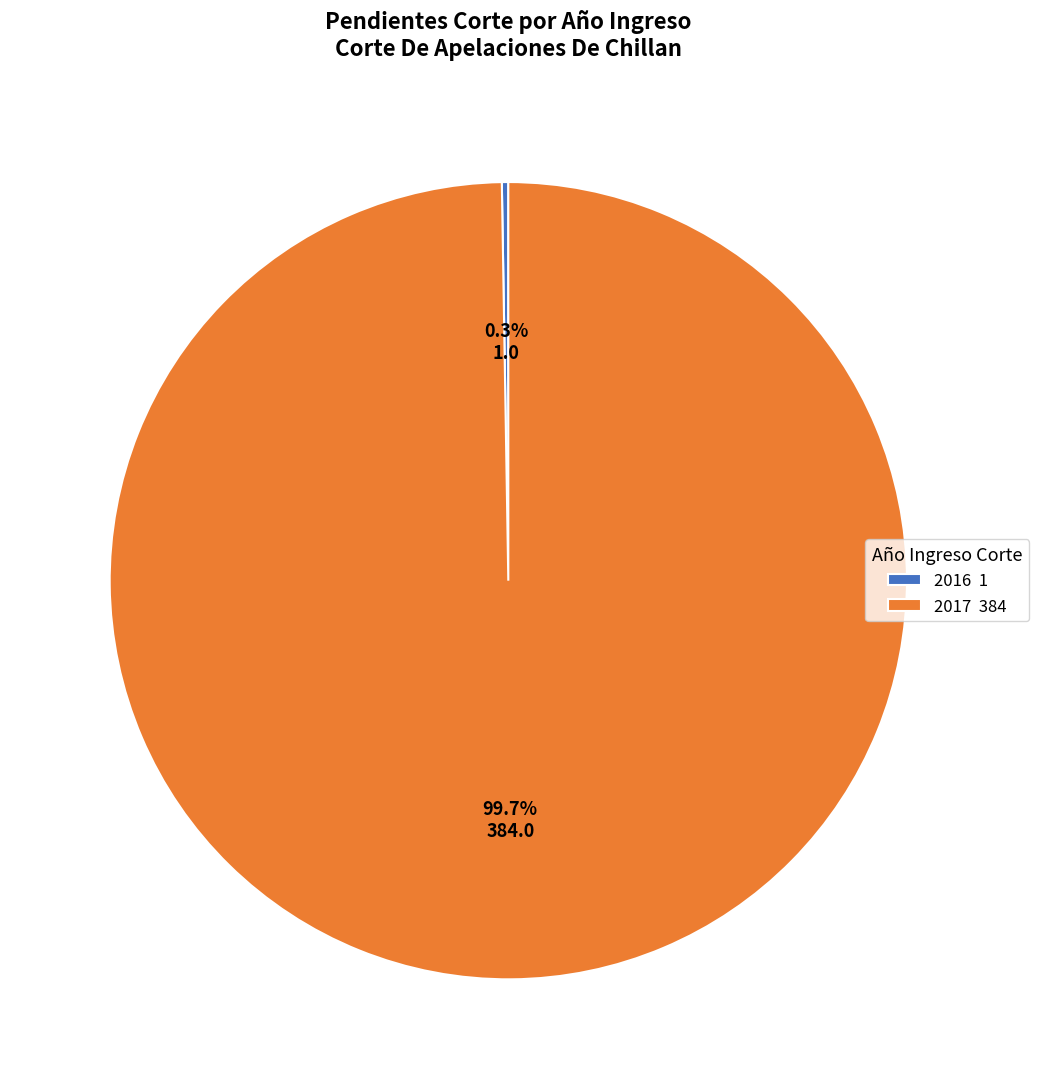

How much of the chart is everything except 2017 384?

0.3%